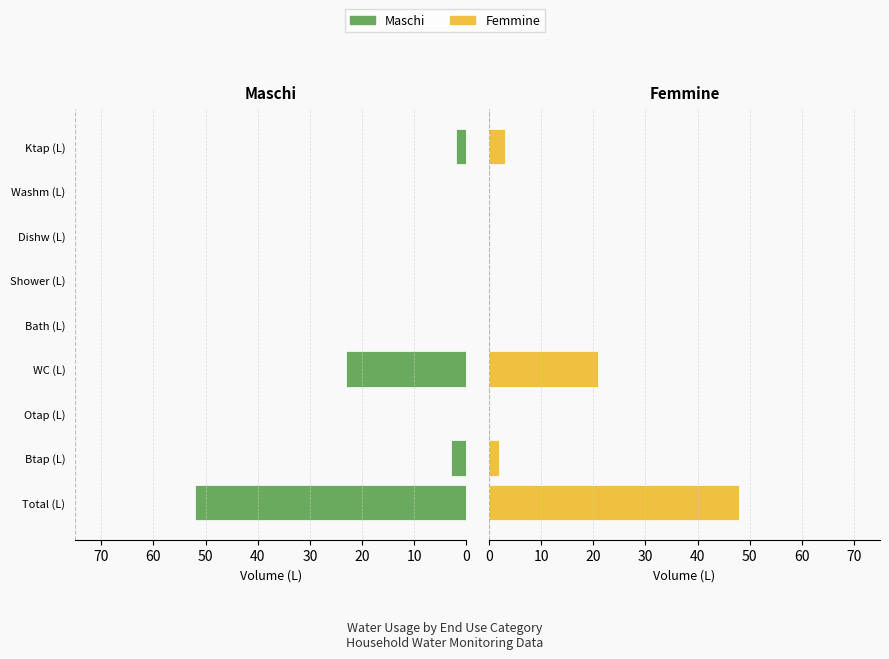

What is the maximum value for Maschi?

52